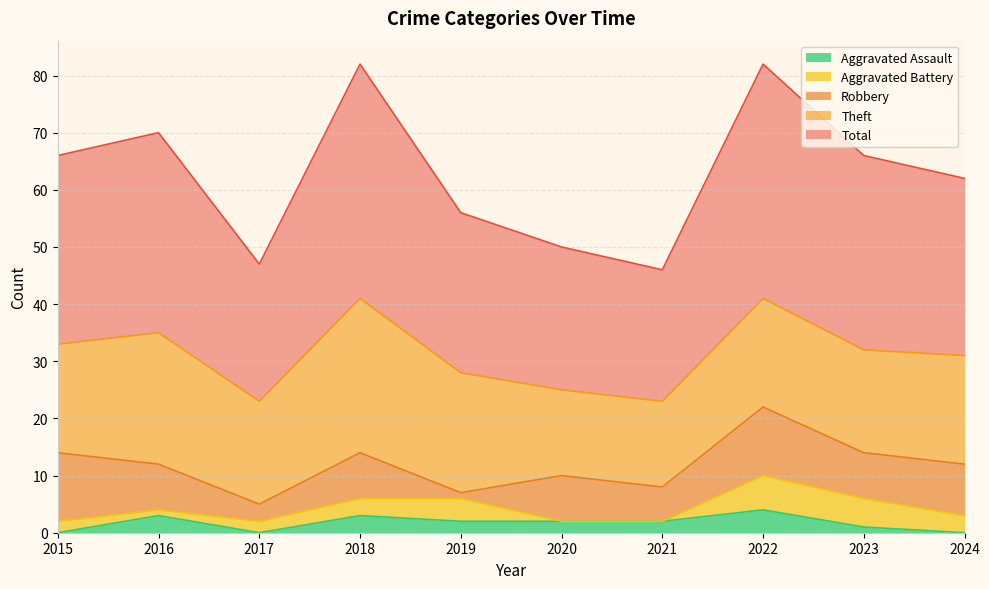

After their last crossing, which series has the higher values: Robbery or Aggravated Assault?

Robbery